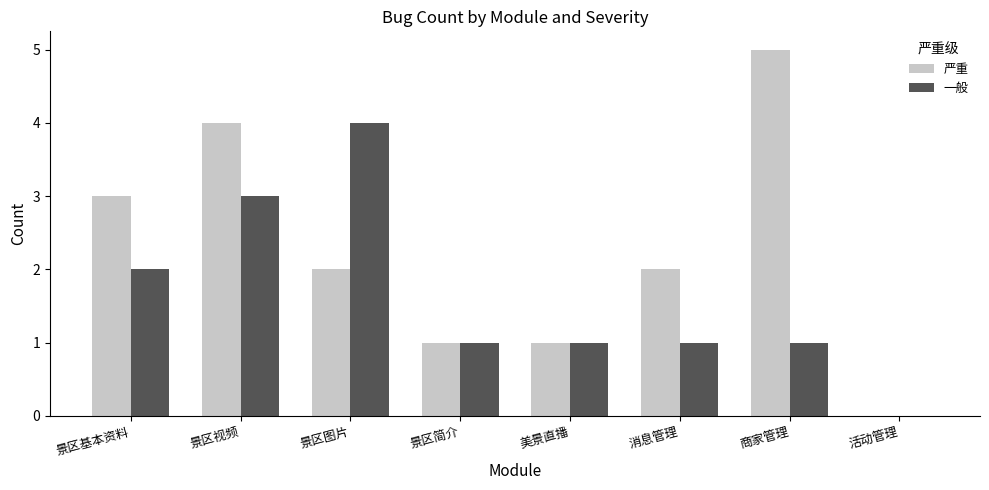

At which category is the sum across all series the highest?

景区视频